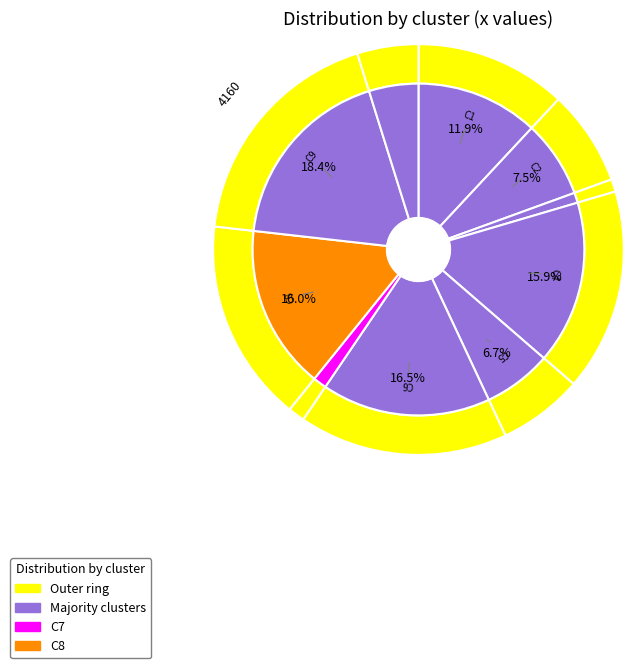

Rank the categories by value from lowest to highest.

C3, C7, C10, C5, C2, C1, C4, C8, C6, C9